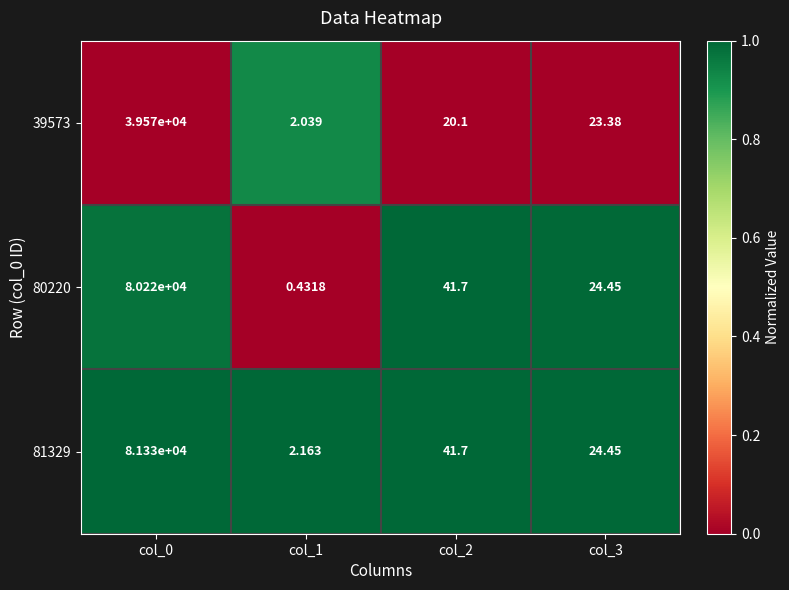

Is the value of 81329 at col_0 greater than the value of 39573 at col_3?

Yes